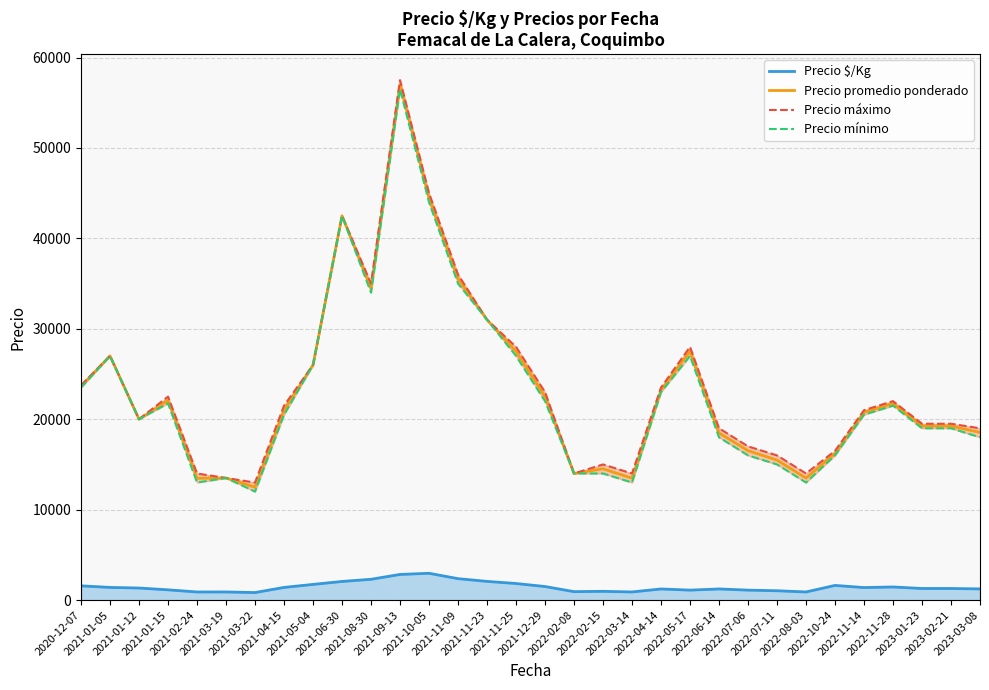

What is the lowest value of the Precio mínimo series?

12000.0